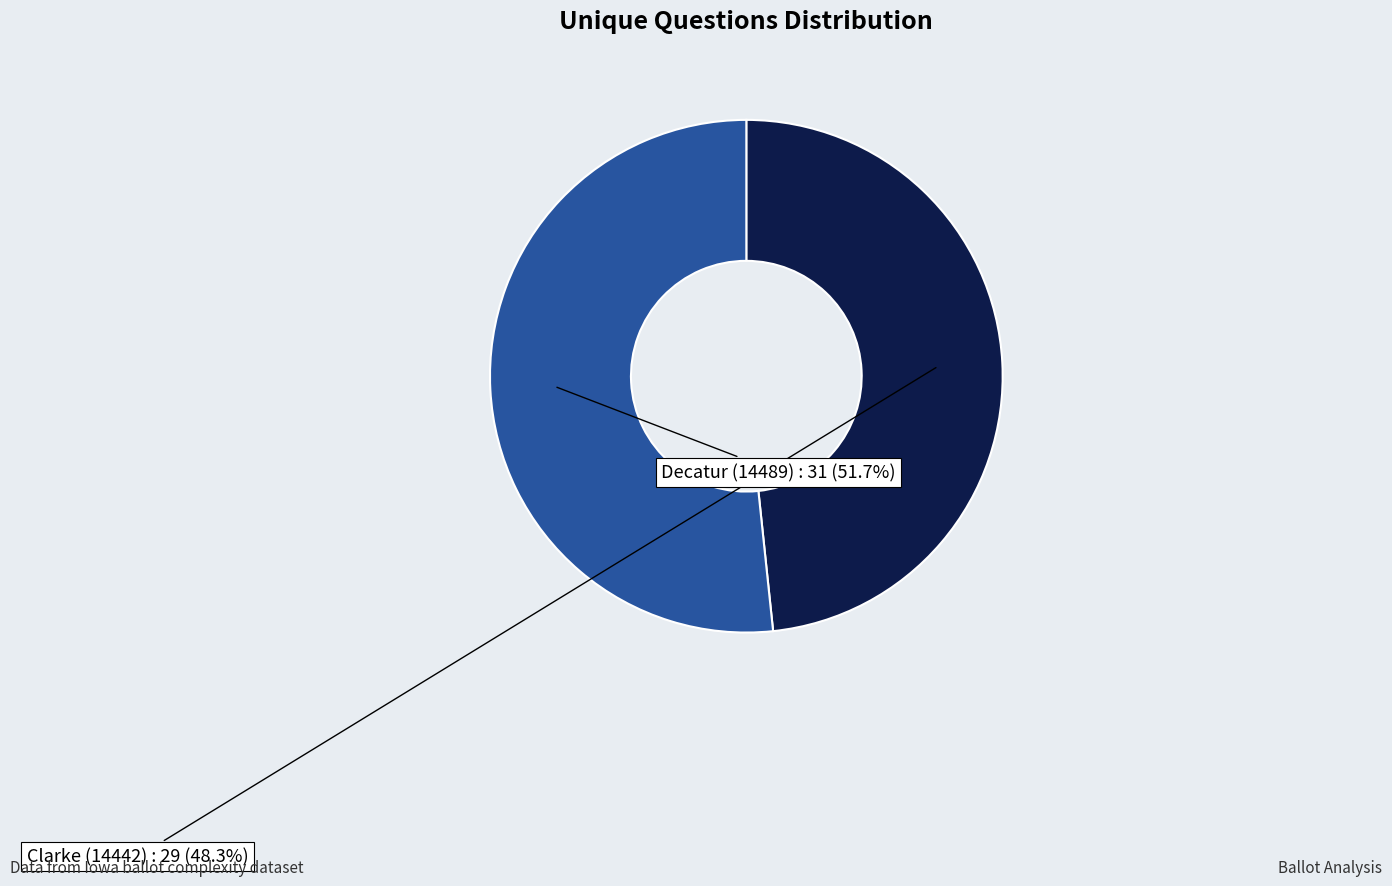

Which slice is the smallest?

Clarke (14442)